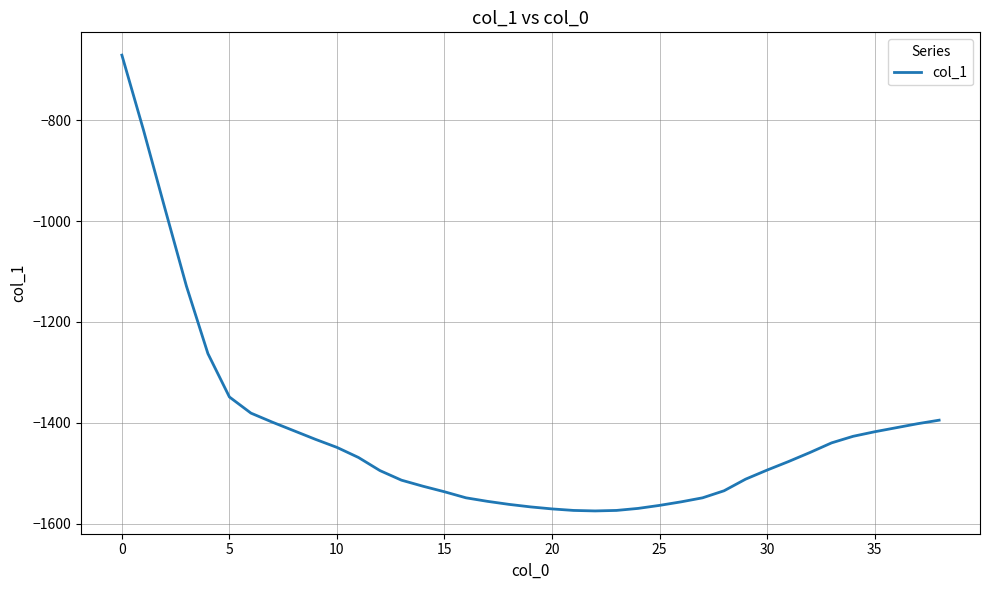

What is the maximum value shown in the chart?

-671